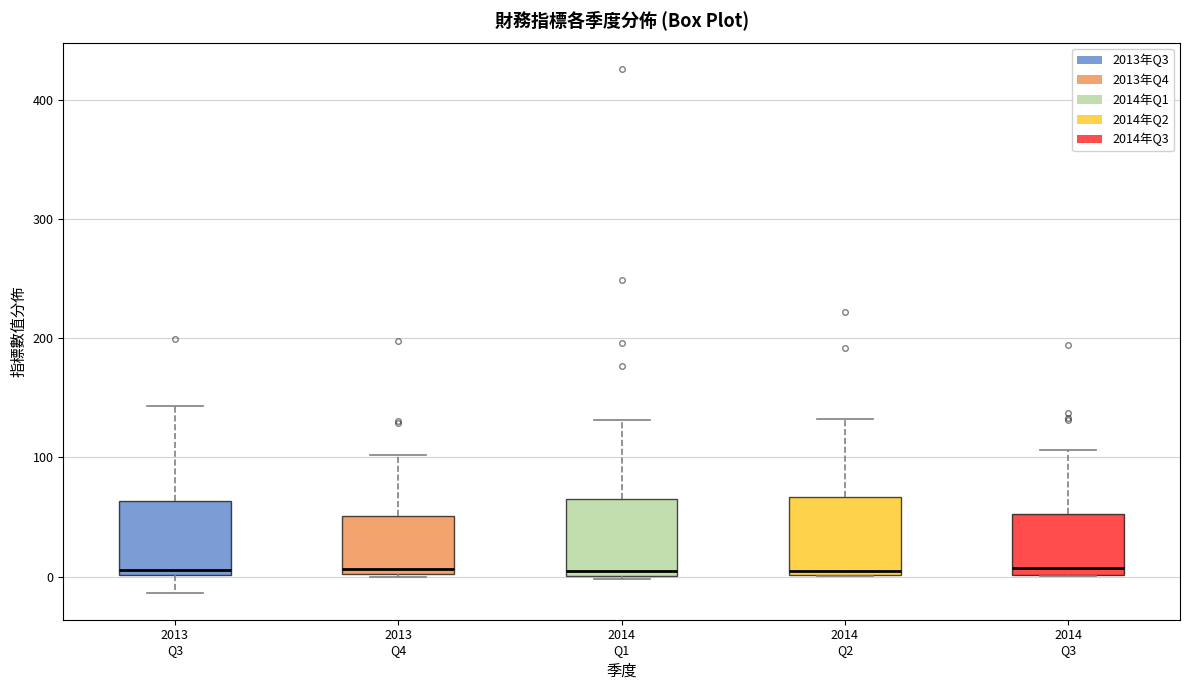

Reading left to right, transcribe this box plot: for each box, give where its median line is, the range the box spans, and where its two whiskers end, as read against the y-axis. The values are not printed on the chart, so give them approximately, as read against the axis.

2013 Q3: median 10, box 0 to 60, whiskers -10 to 140
2013 Q4: median 10, box 0 to 50, whiskers 0 to 100
2014 Q1: median 0 (just above the box's lower edge), box 0 to 60, whiskers 0 to 130
2014 Q2: median 0 (just above the box's lower edge), box 0 to 70, whiskers 0 to 130
2014 Q3: median 10, box 0 to 50, whiskers 0 to 110